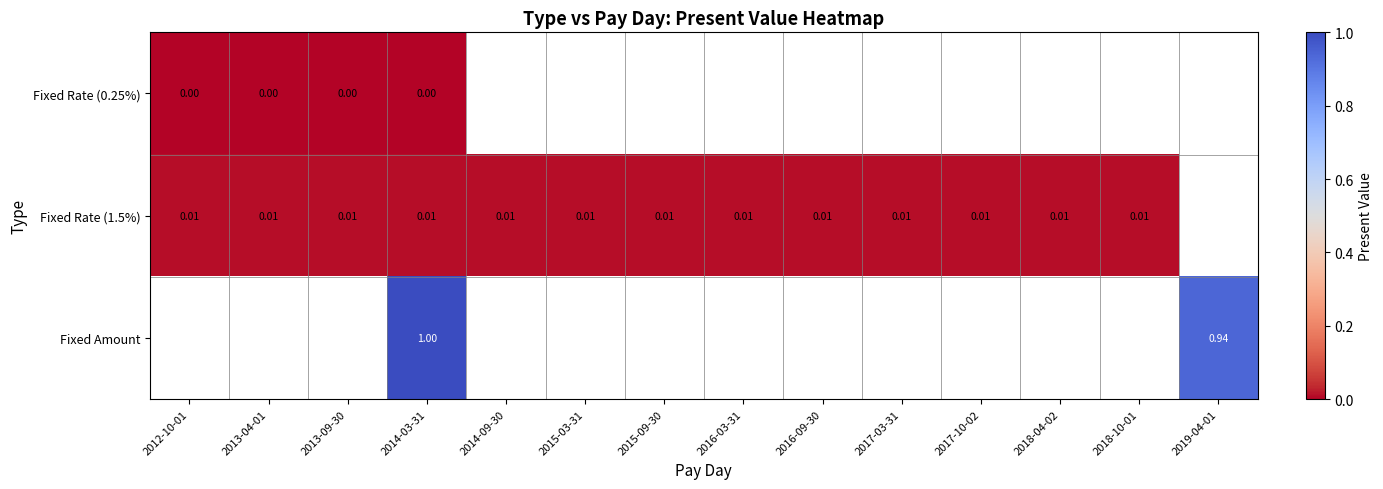

Which series changed the most between 2012-10-01 and 2017-03-31?

Fixed Rate (1.5%)